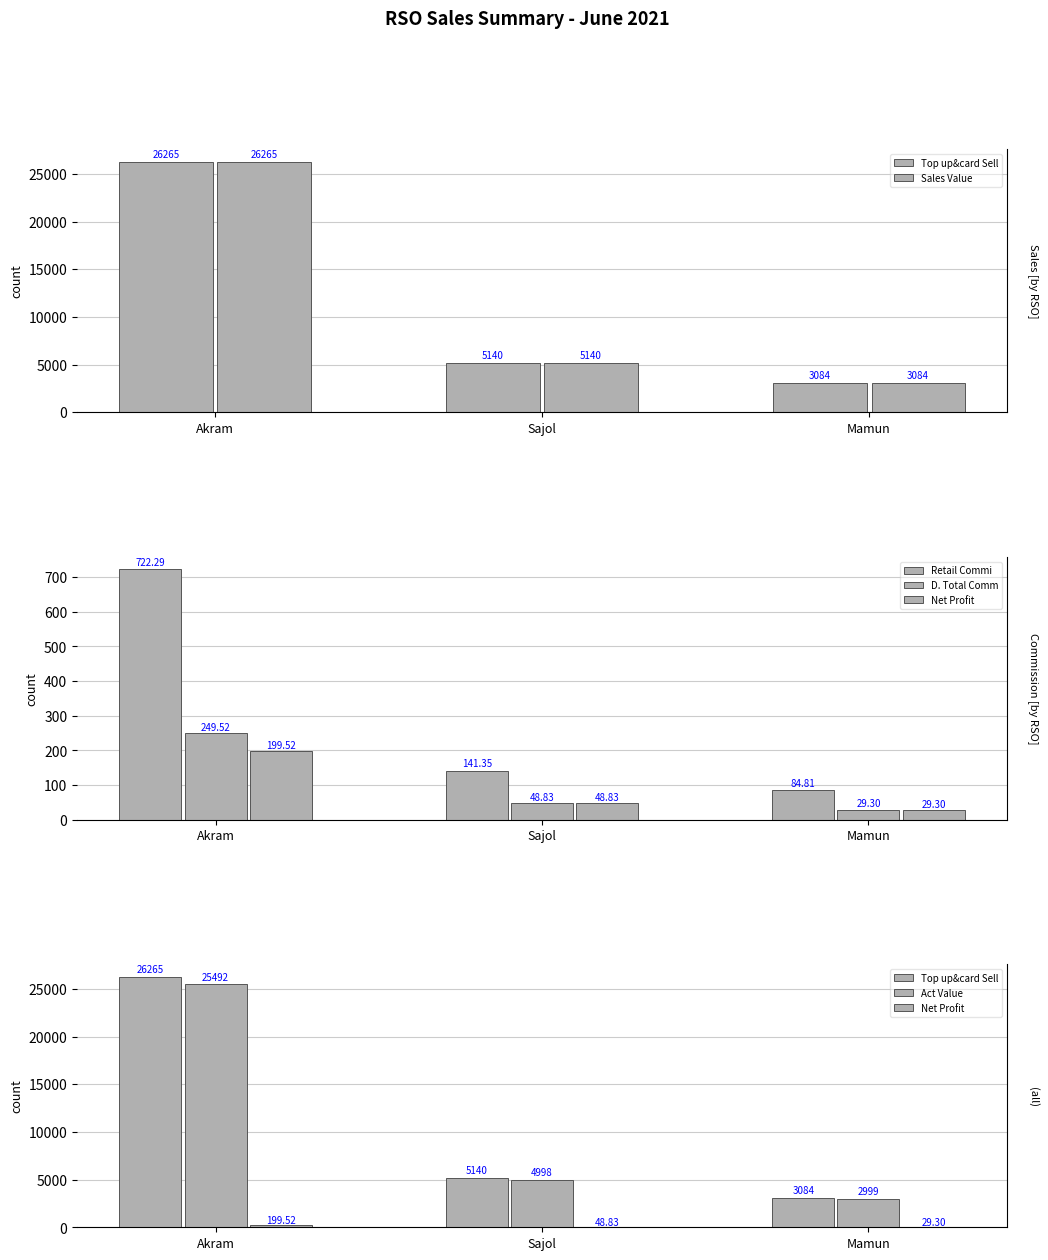

How many values in the Retail Commi series exceed 141?

2